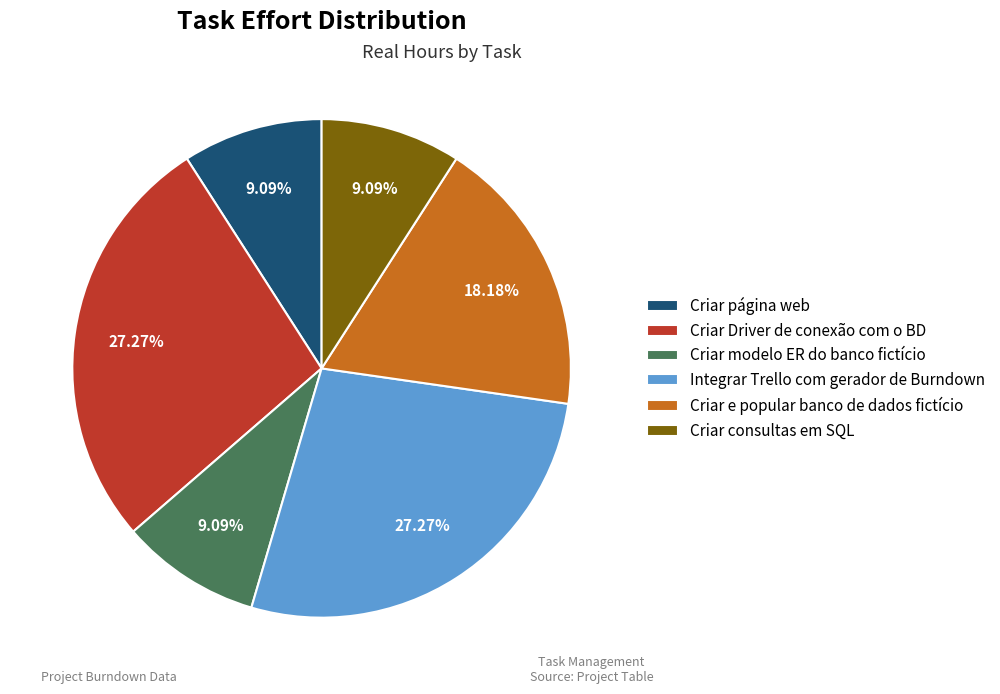

What percentage do Integrar Trello com gerador de Burndown and Criar e popular banco de dados fictício together represent?

45.5%